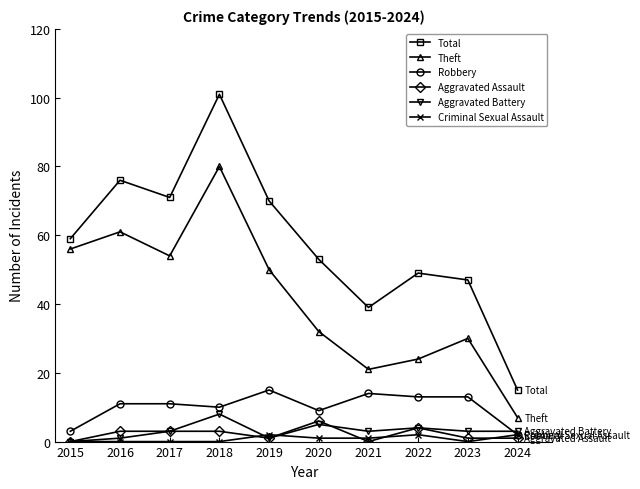

True or false: Total and Aggravated Battery intersect in this chart.

False